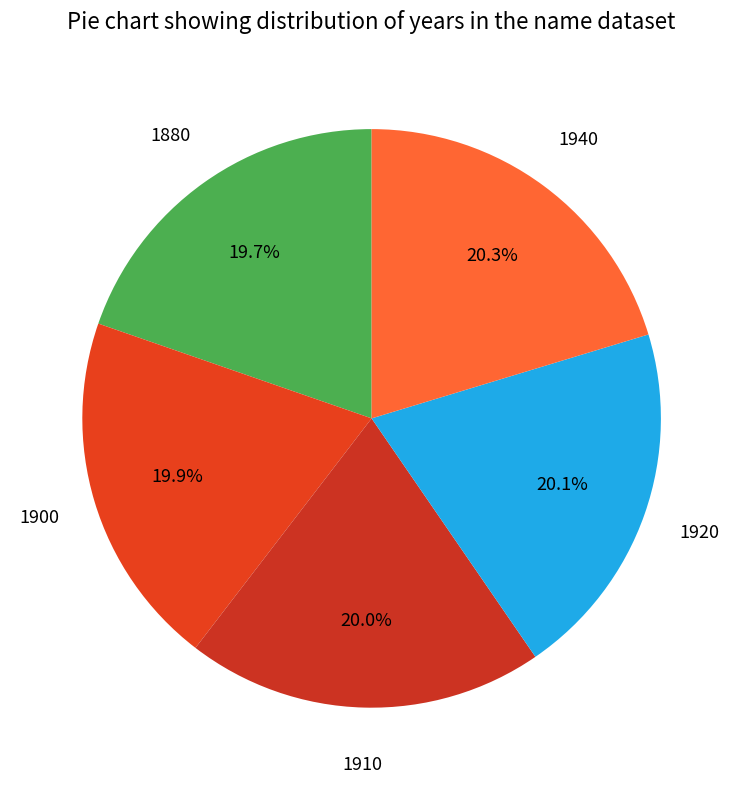

To the nearest percent, what is the combined percentage of 1910 and 1900?

40%